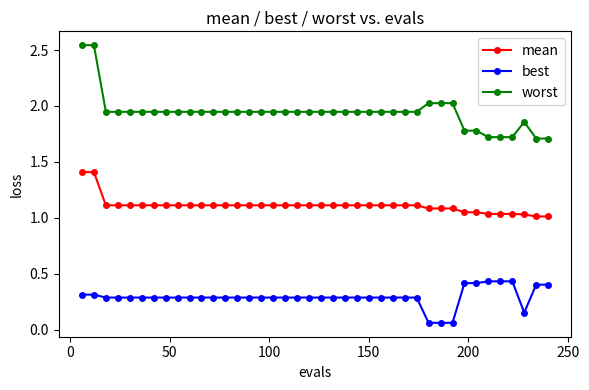

Which series has the largest total across all categories?

worst